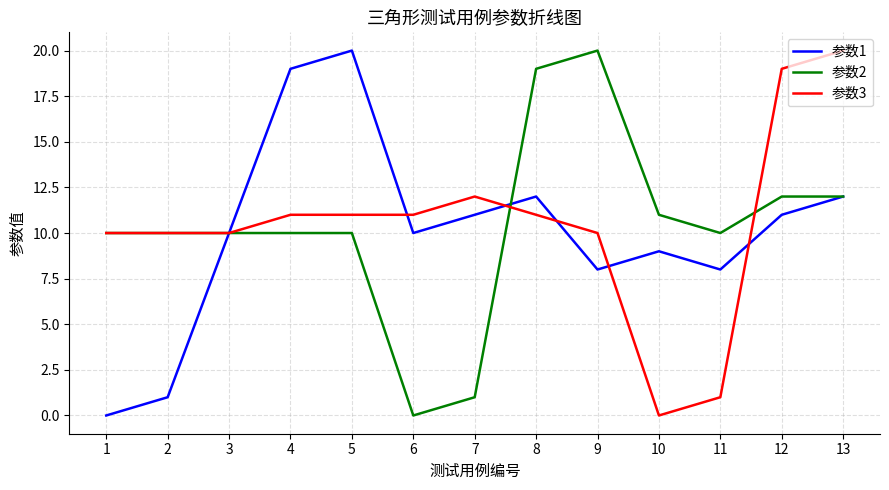

What is the difference between the highest and lowest values at 2?

9